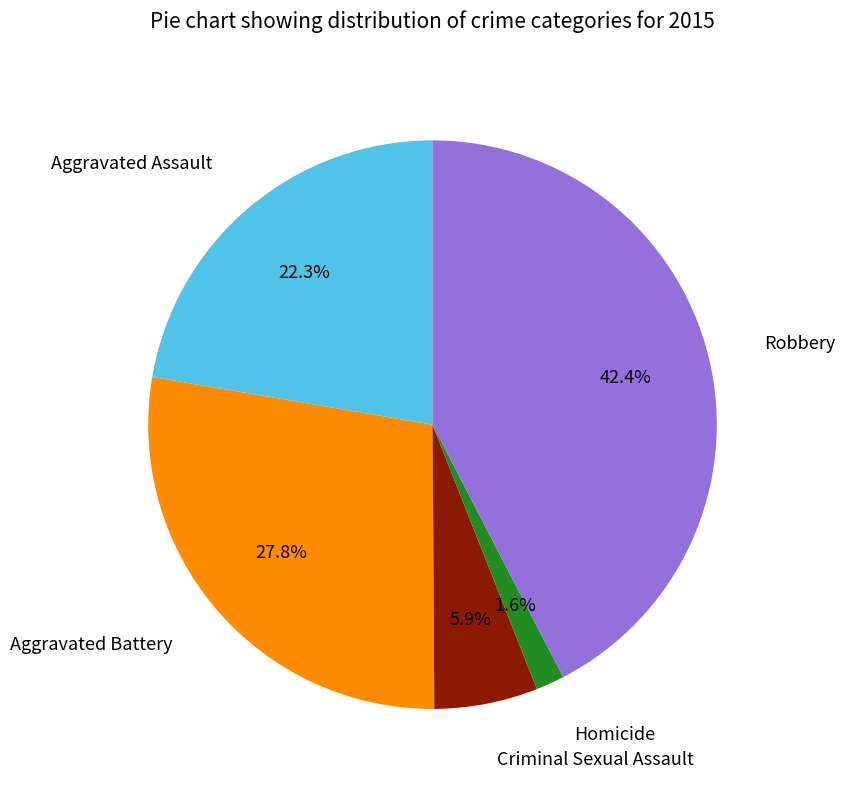

Is there a majority slice in this chart?

No